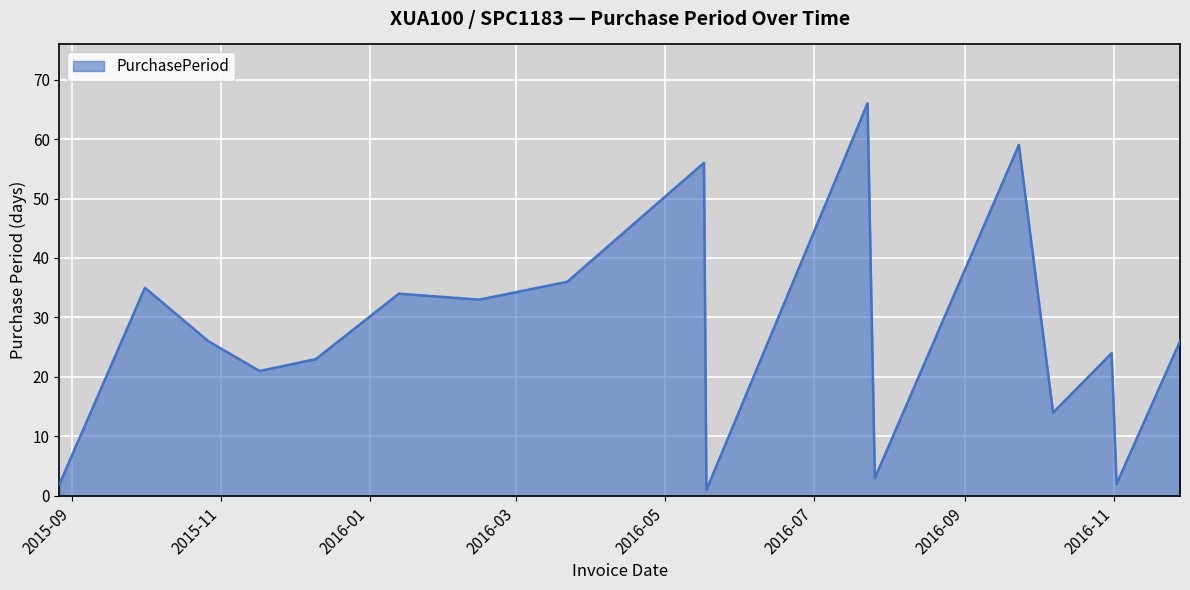

What is the difference between the maximum and minimum values?

65